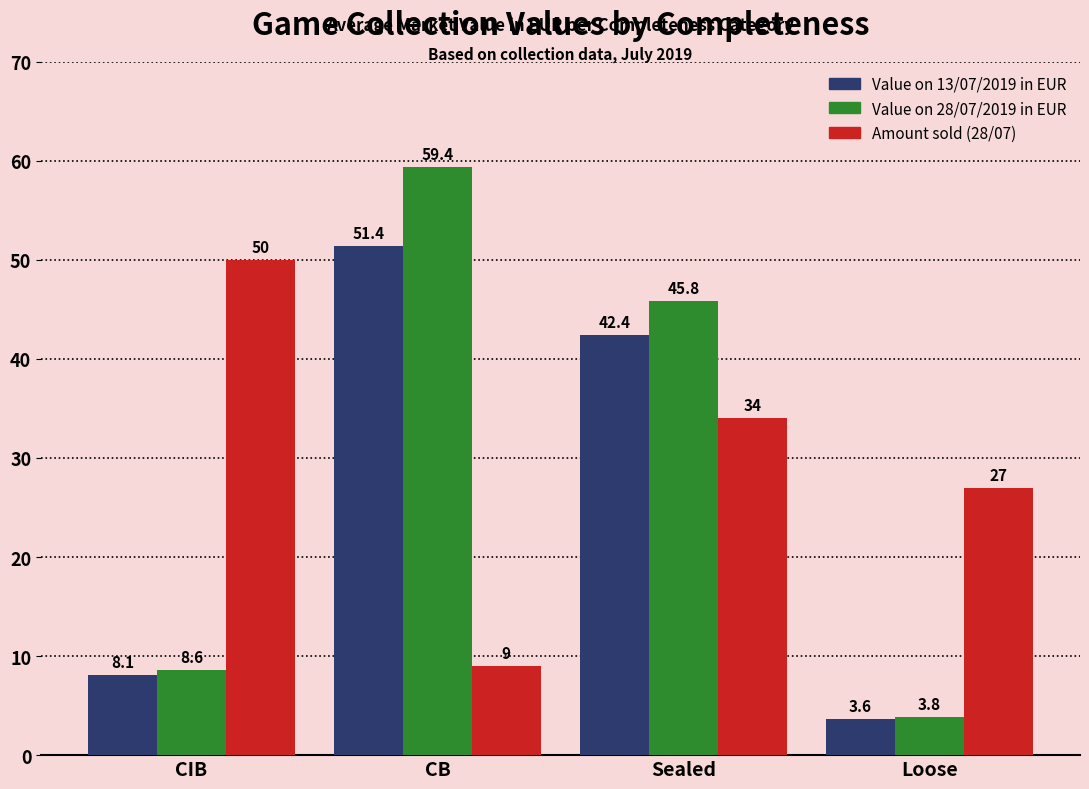

True or false: Value on 13/07/2019 in EUR has a value of 6.4 at Loose.

False